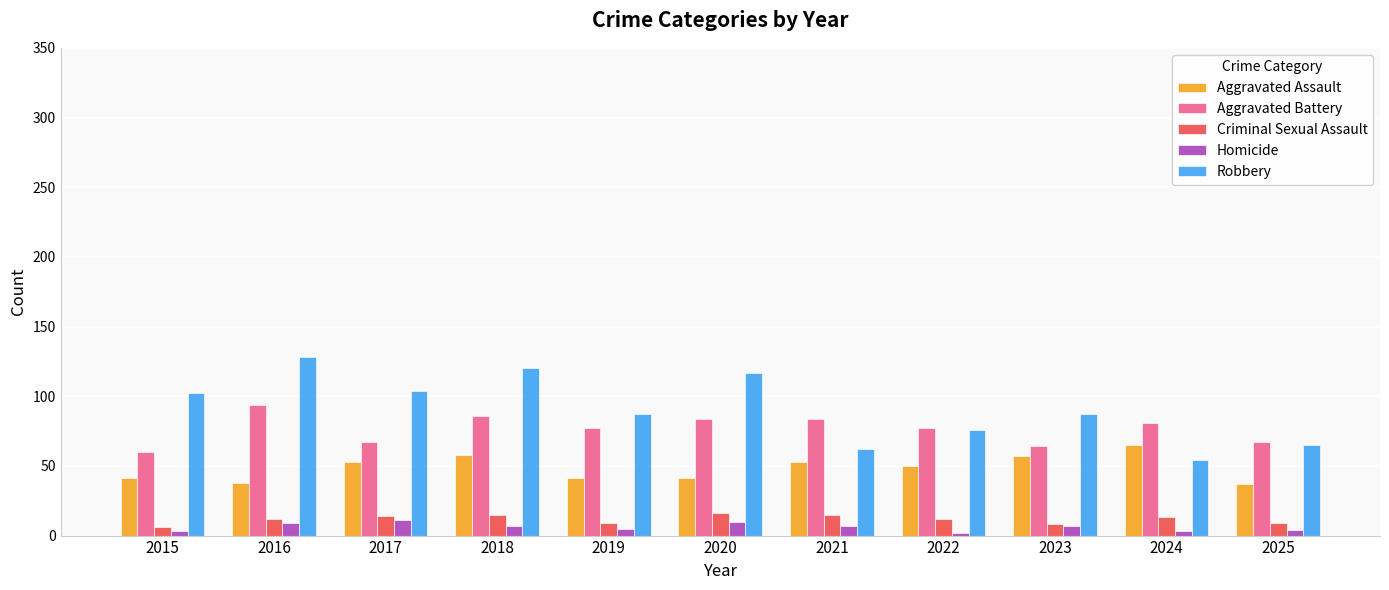

What is the value of the Aggravated Assault bar at the 6th from the left?

41